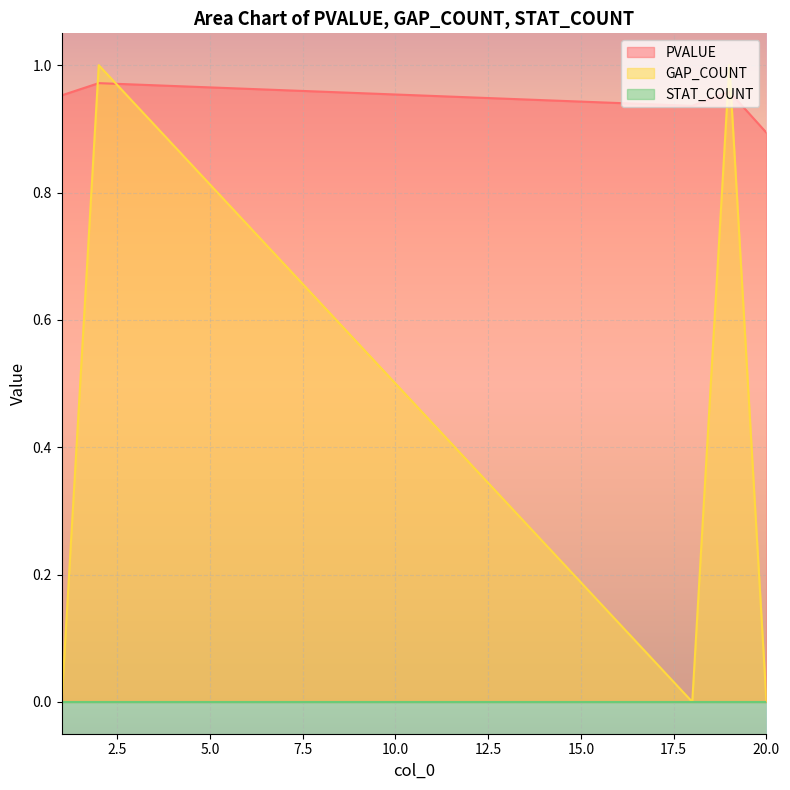

How many lines are shown in the chart?

3